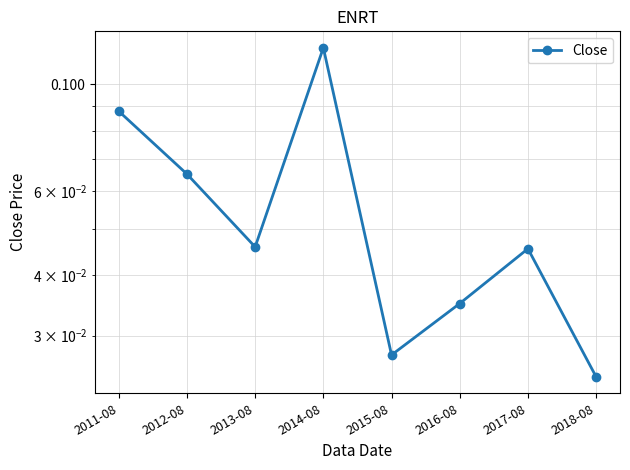

Is it true that the value at 2013-08 is 0.1?

False